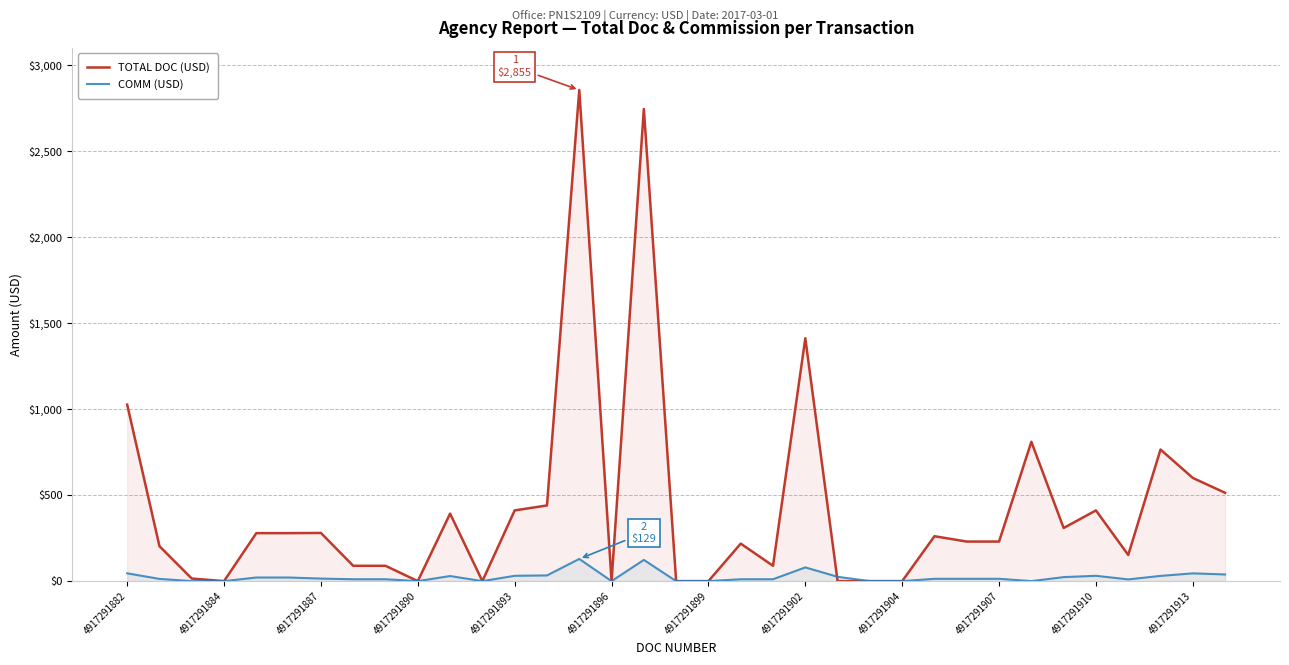

Which series has the largest total across all categories?

TOTAL DOC (USD)